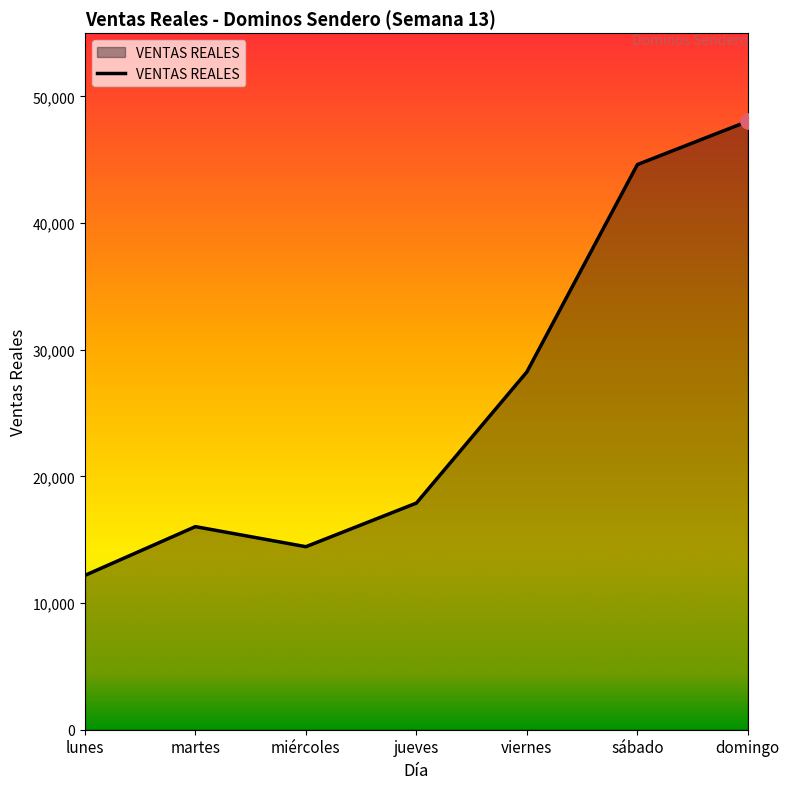

What is the change in value from miércoles to domingo?

+33590